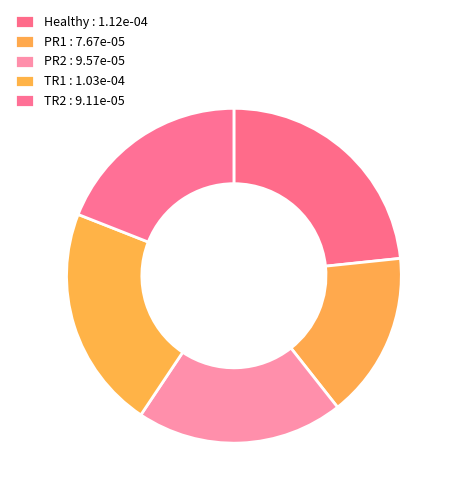

Count the number of slices in the pie.

5